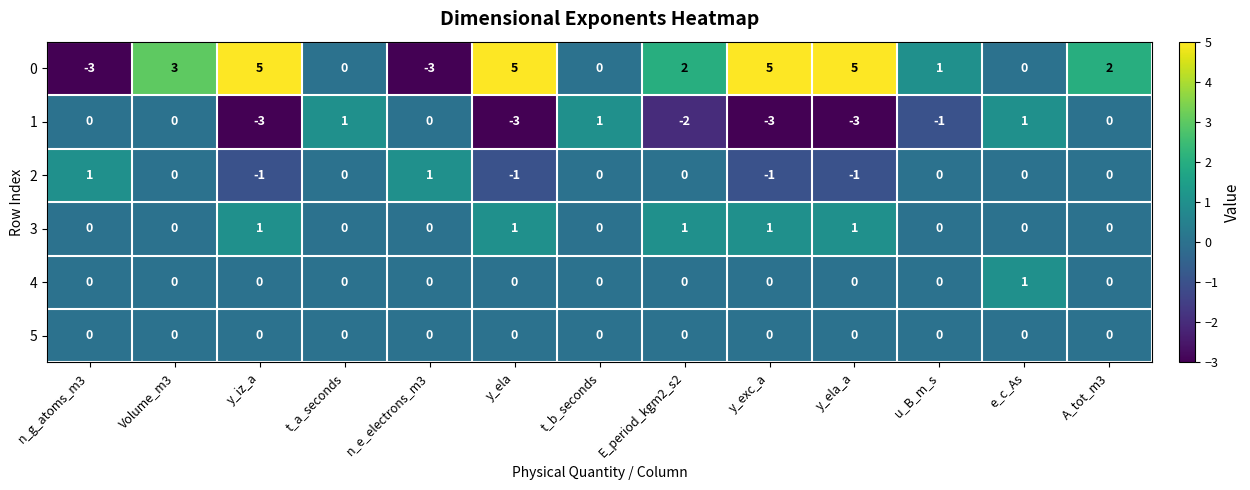

What is the difference between the maximum and minimum values in the 1 series?

4